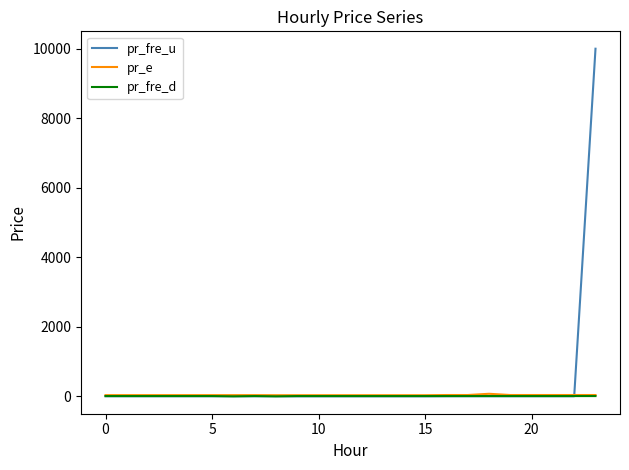

True or false: pr_e and pr_fre_d cross at least once.

False